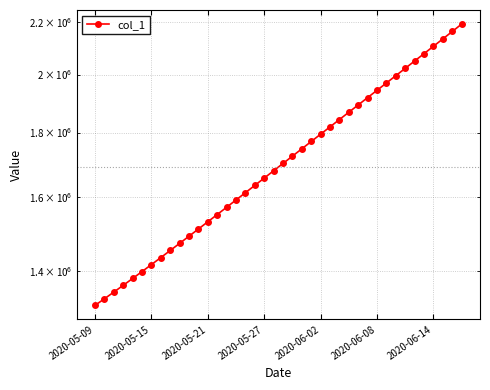

True or false: the data has more than 1 interior local peaks.

False